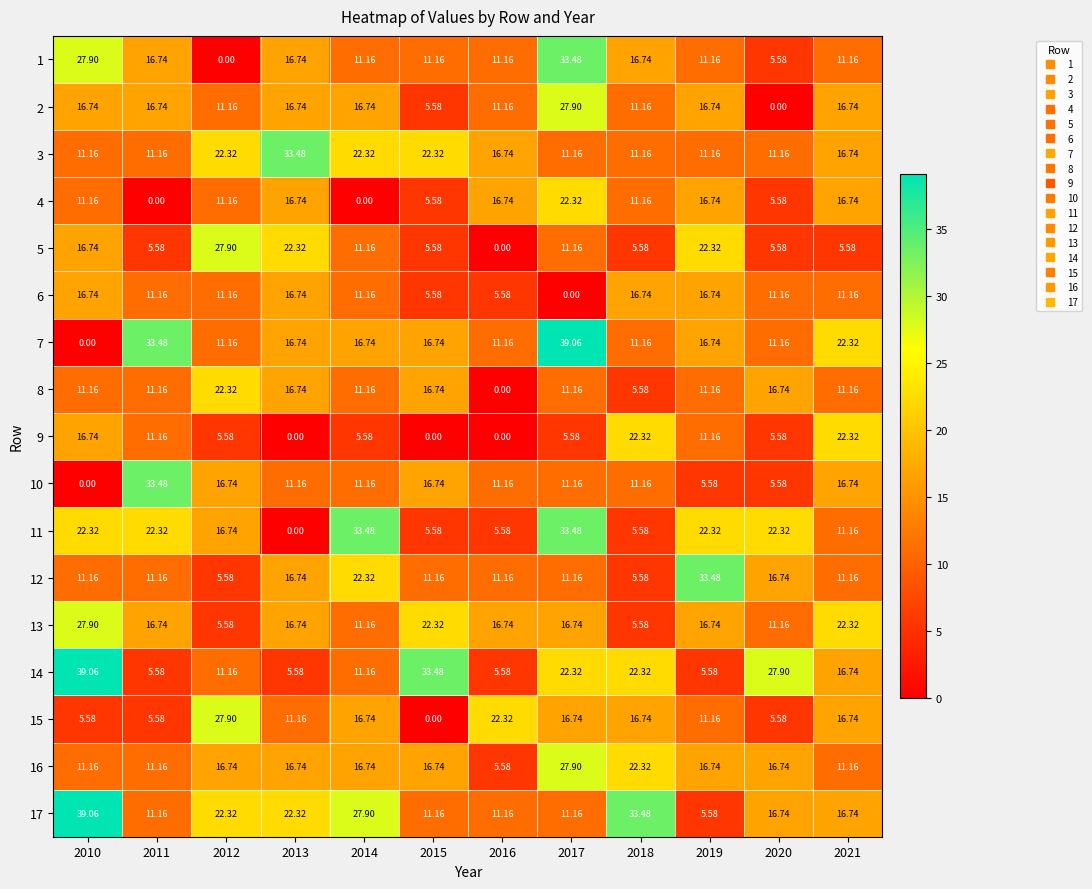

Is the value of 9 at 2020 greater than the value of 1 at 2017?

No